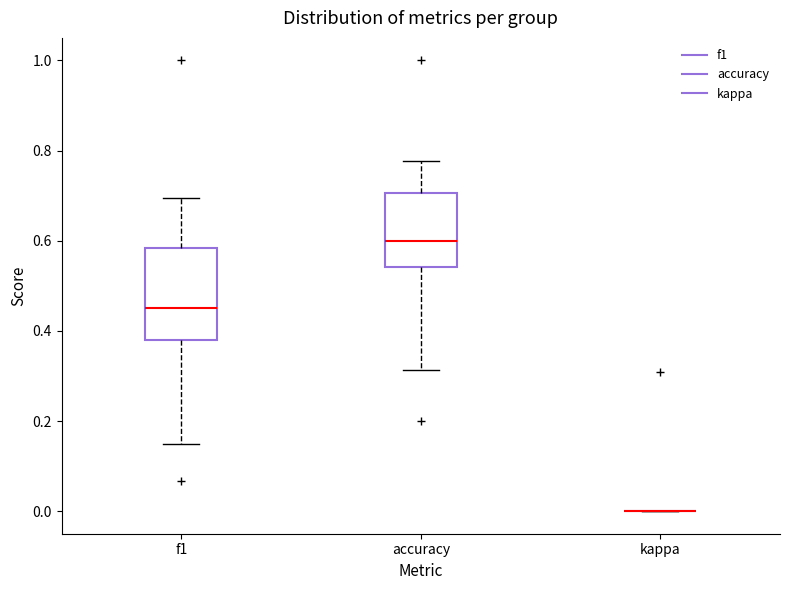

Where is the lower edge of the box for accuracy on the y-axis? The values are not printed on the chart, so give them approximately, as read against the axis.

0.54